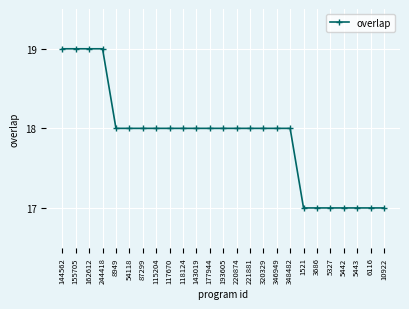

What position from the left is 6116?

24